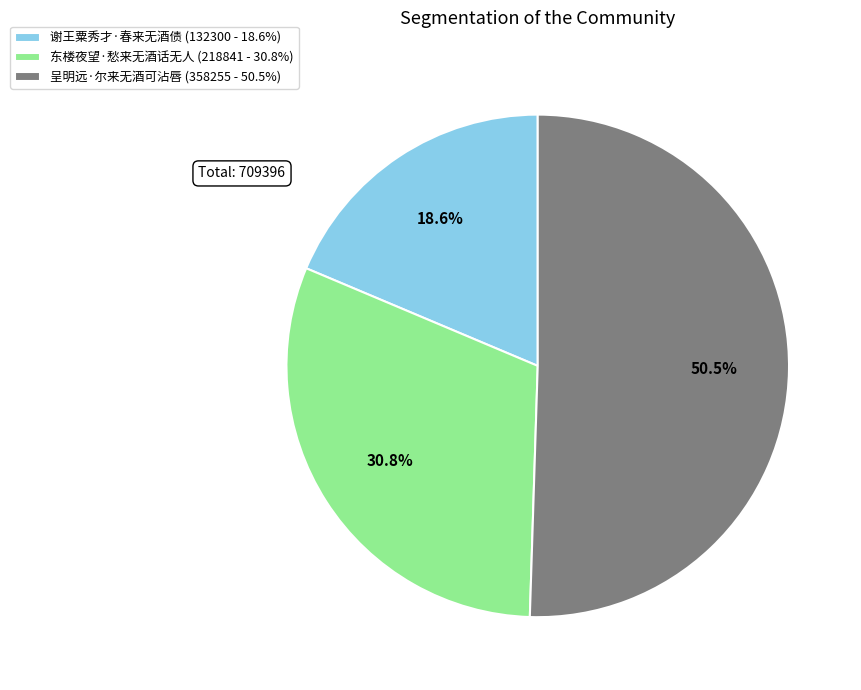

How many segments does this pie chart have?

3